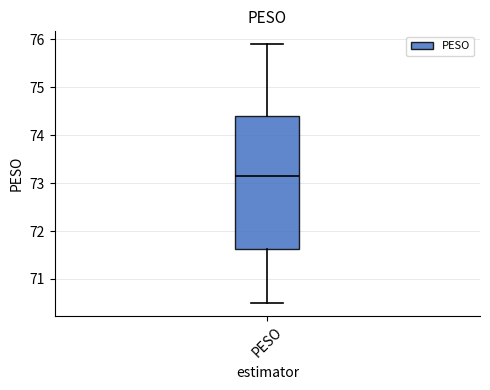

Where does the lower whisker of the box for PESO end on the y-axis? The values are not printed on the chart, so give them approximately, as read against the axis.

70.5